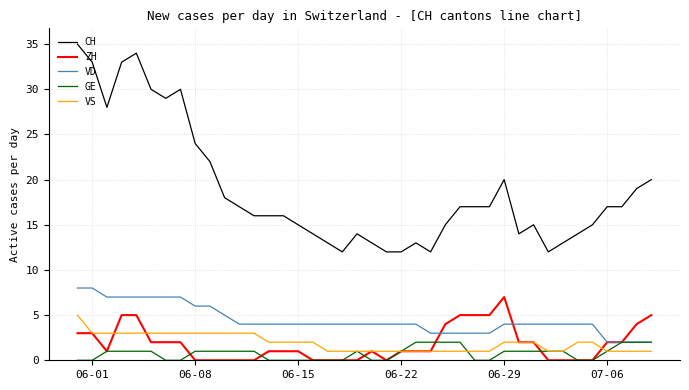

Which series has the largest range (max minus min)?

CH